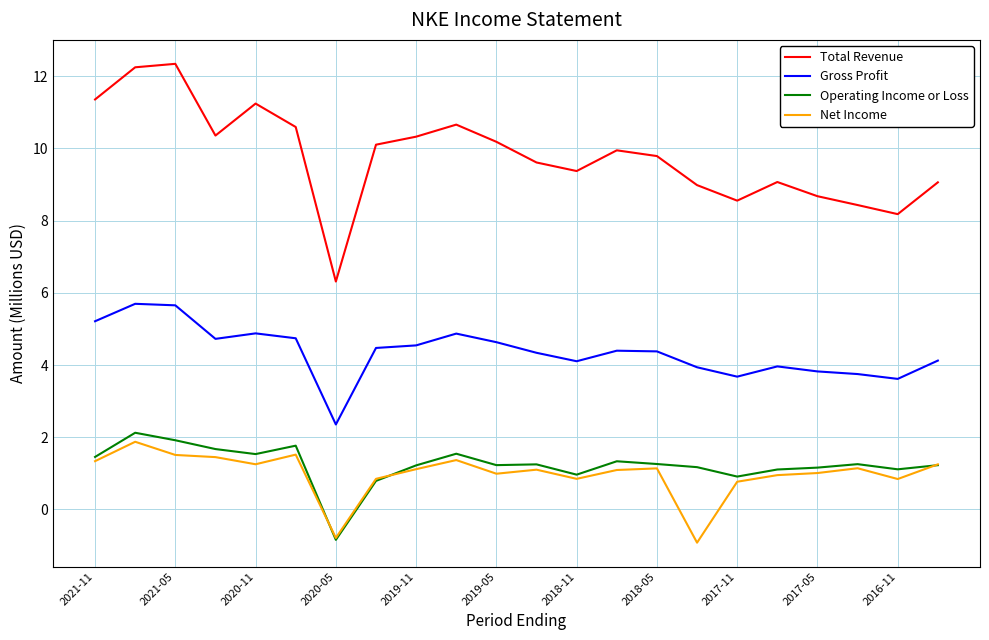

True or false: Total Revenue and Operating Income or Loss cross at least once.

False